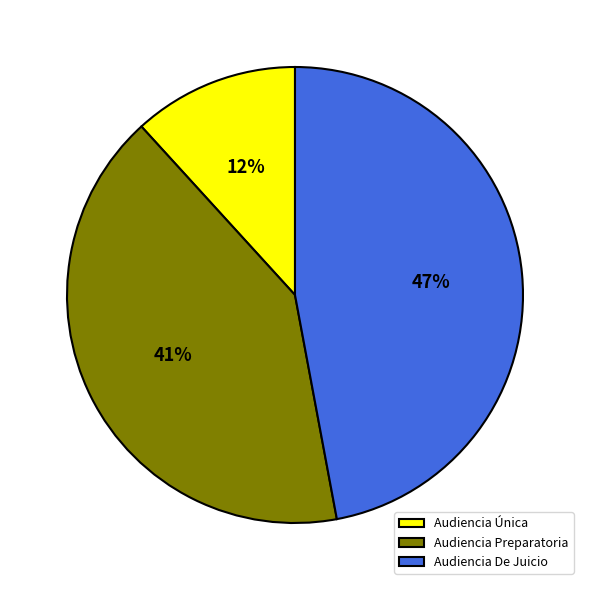

True or false: Audiencia Única accounts for 12% of the total.

True